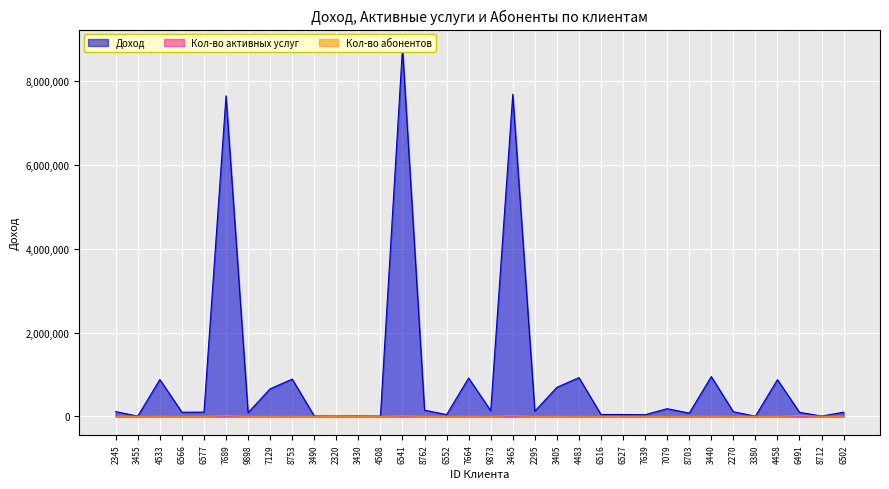

Reading left to right, extract all data points from this chart.

Доход: 111234	5457	877664	97549	99876	7654532	87655	656454	888005	7565	4344	7566	3232	8797767	146579	40802	913009	132894	7689877	123000	691799	923350	42910	42911	38577	181924	76147	948354	108679	2902	875109	94994	6210	97321
Кол-во активных услуг: 5	3	6	3	3	7	5	7	7	2	1	2	1	4	2	3	4	2	1	2	6	4	6	1	1	4	3	1	2	3	1	4	1	7
Кол-во абонентов: 300	34	2032	234	277	12444	345	233	789	33	5	35	68	8997	423	157	2155	357	12567	468	356	912	156	158	191	546	280	2278	480	302	523	12690	591	479